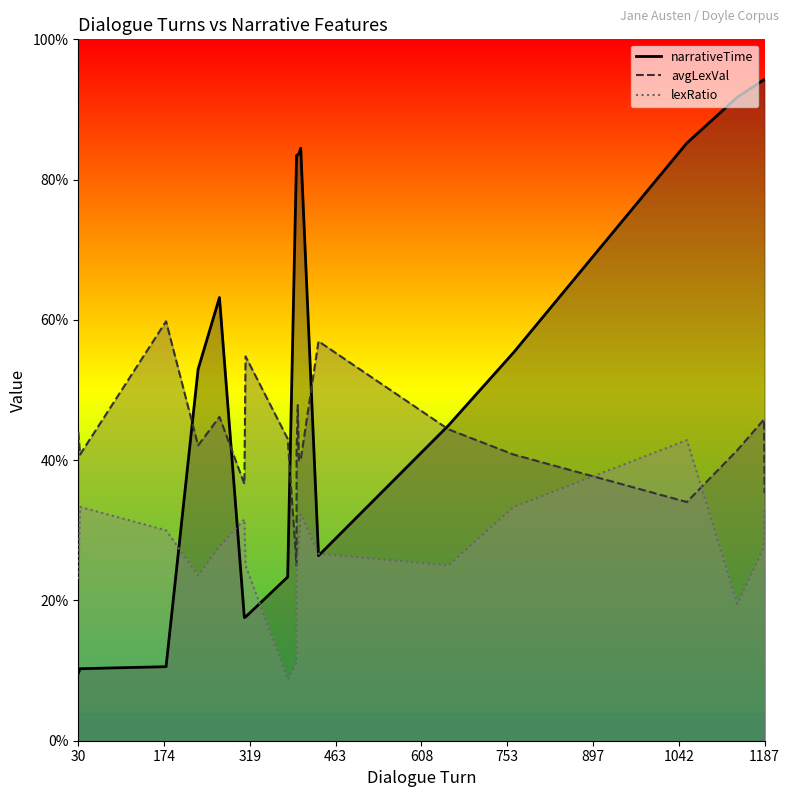

At how many categories does at least one series exceed 0?

20